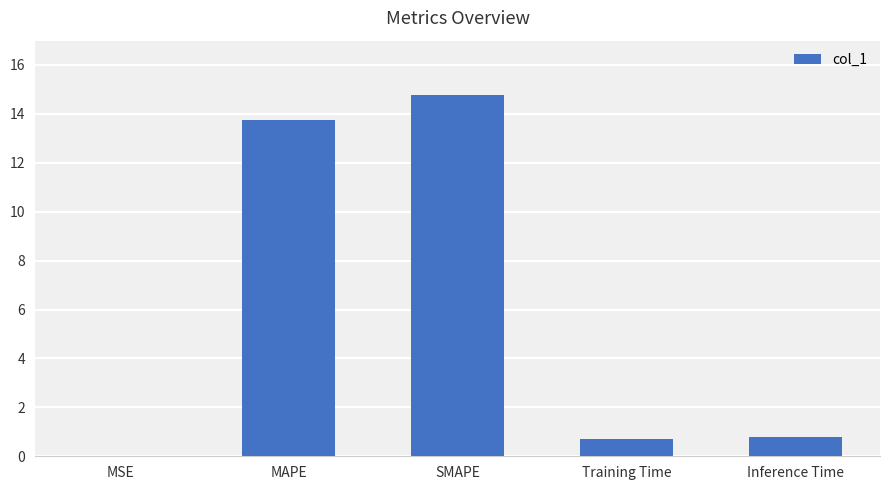

What is the maximum value shown in the chart?

14.8